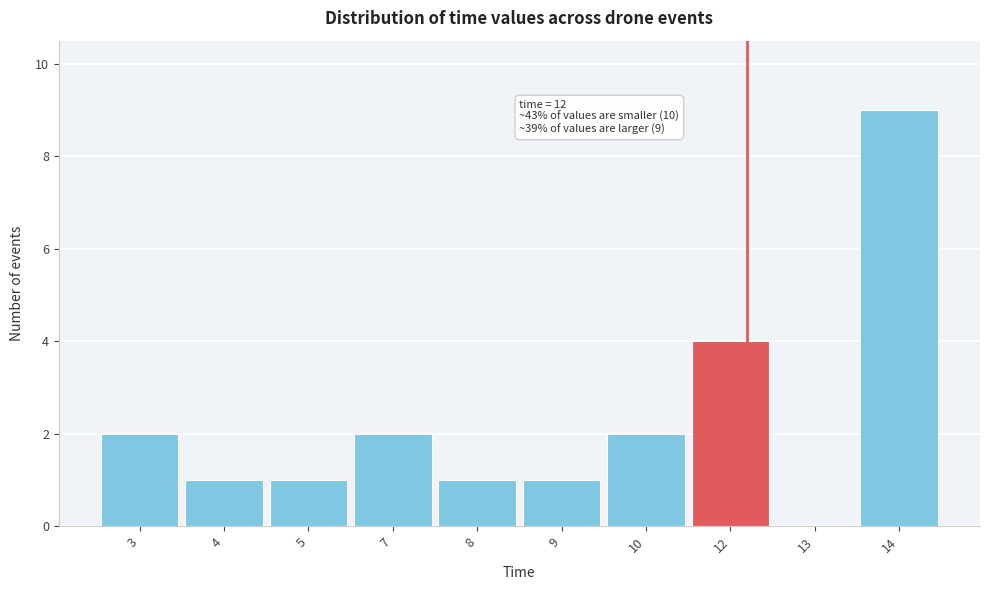

Reading left to right, extract all data points from this chart.

3=2	4=1	5=1	7=2	8=1	9=1	10=2	12=4	13=0	14=9